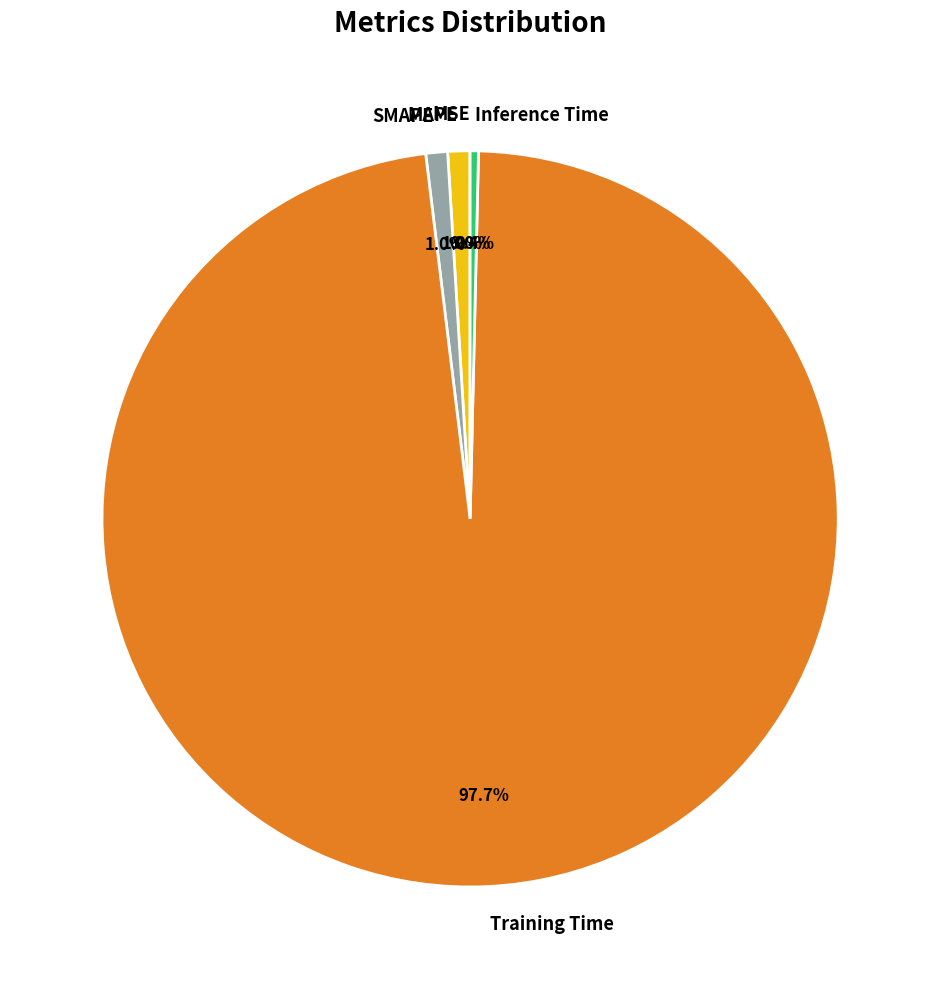

Which slice is the largest?

Training Time